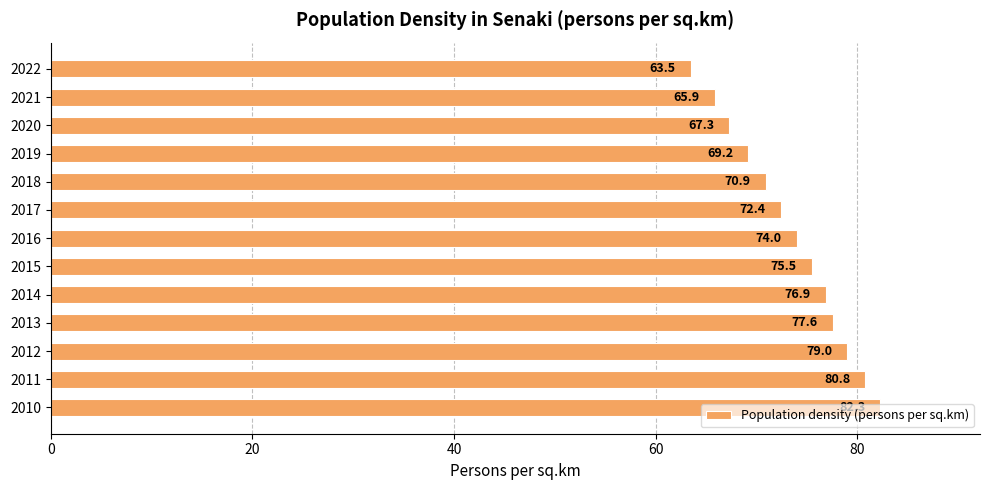

What is the change in value from 2017 to 2020?

-5.1